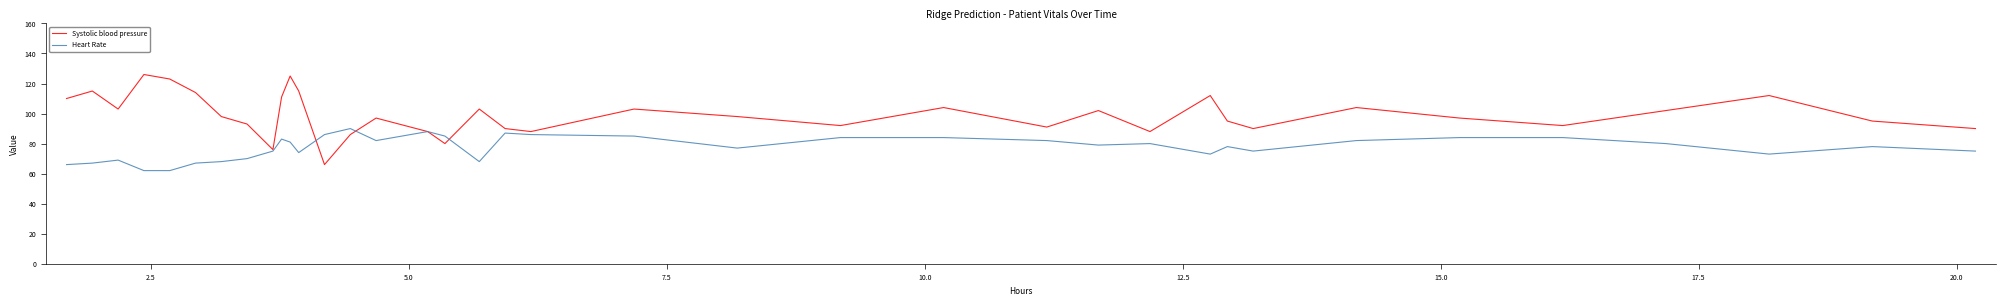

What is the minimum value shown in the chart?

62